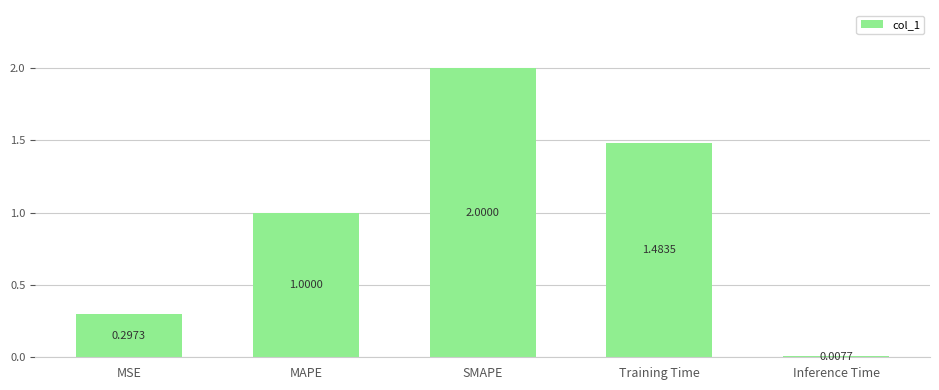

List the labels in order of value, smallest first.

Inference Time, MSE, MAPE, Training Time, SMAPE